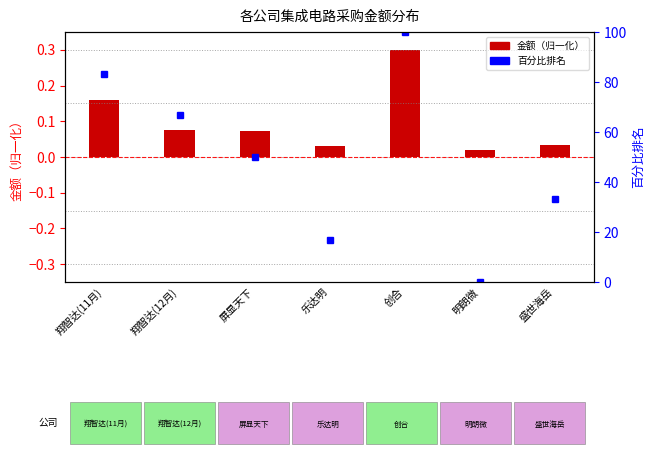

What are all the series names shown in the legend?

金额（归一化）, 百分比排名